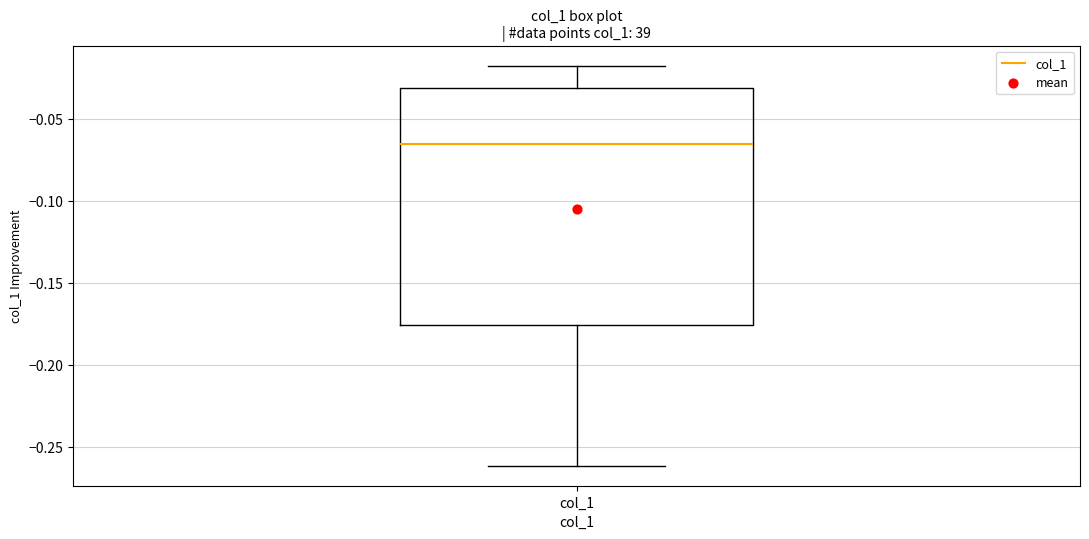

Where is the lower edge of the box for col_1 on the y-axis? The values are not printed on the chart, so give them approximately, as read against the axis.

-0.175